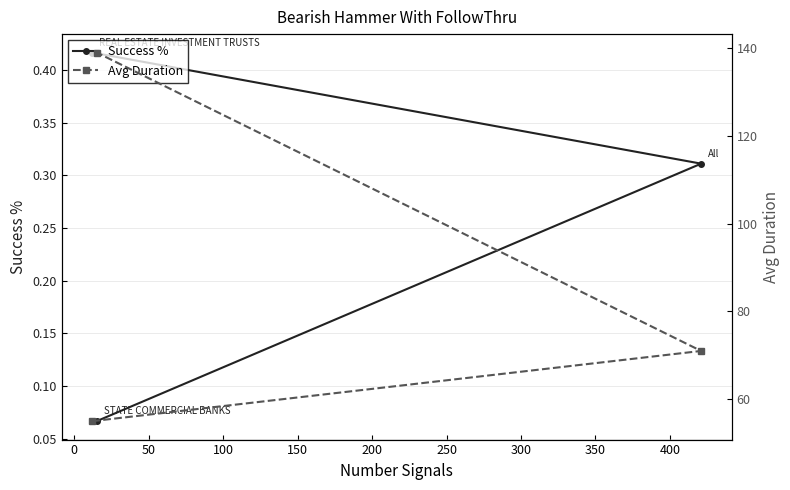

At how many categories does at least one series exceed 17?

3